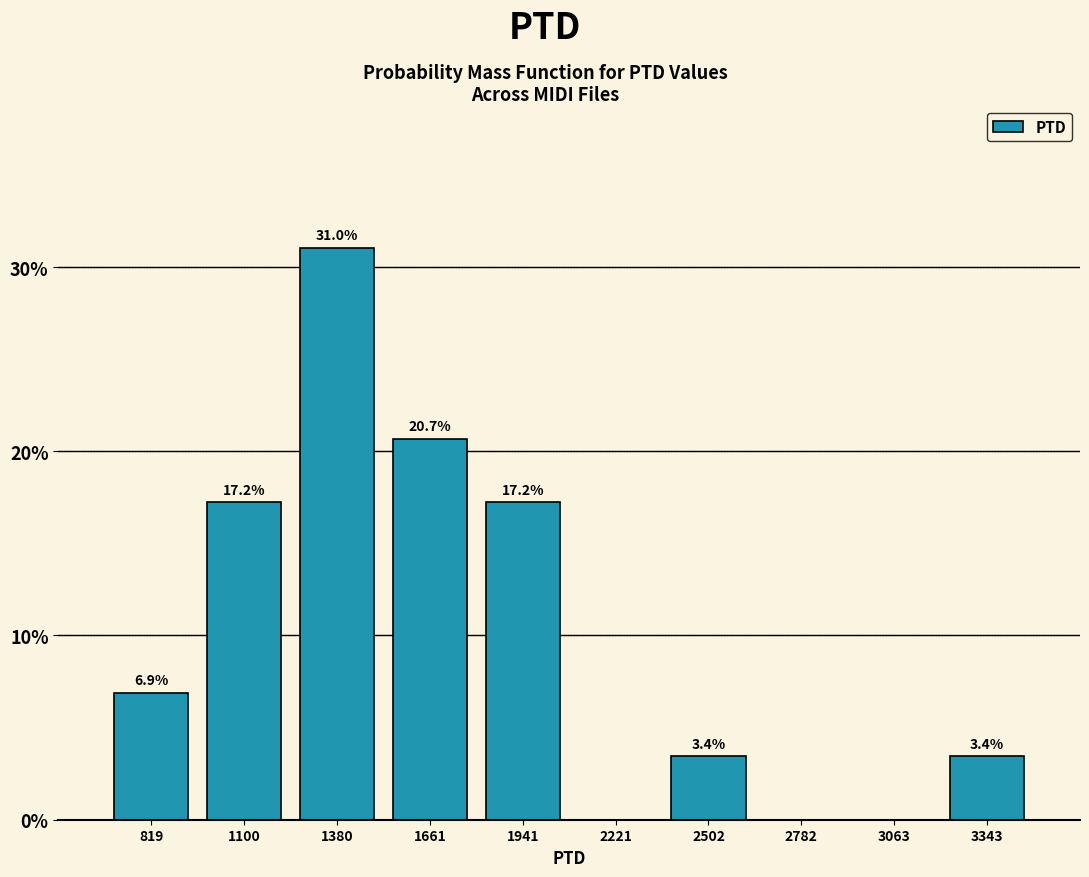

Over which range of the x-axis is the bar tallest?

1250 to 1500